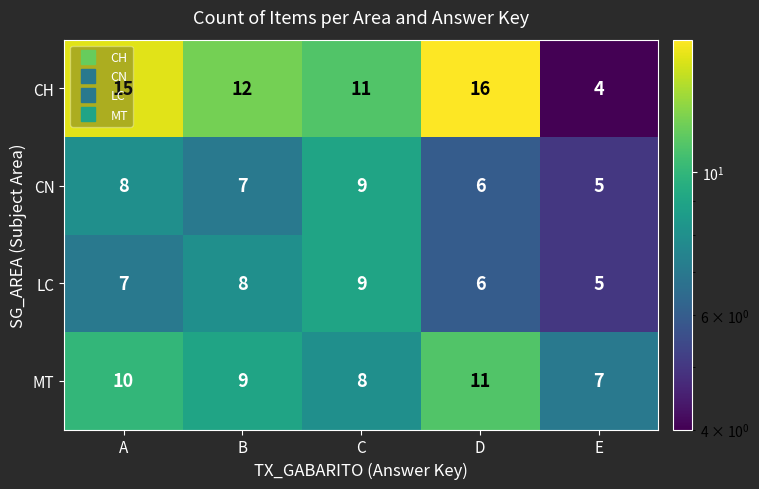

Is the value of LC at C greater than the value of CH at A?

No